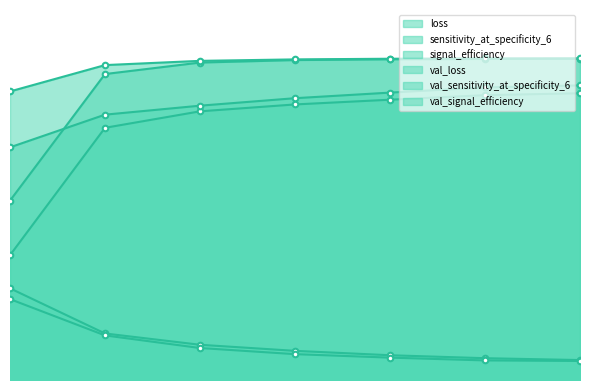

Is the value of val_sensitivity_at_specificity_6 at 3 greater than the value of signal_efficiency at 1?

No